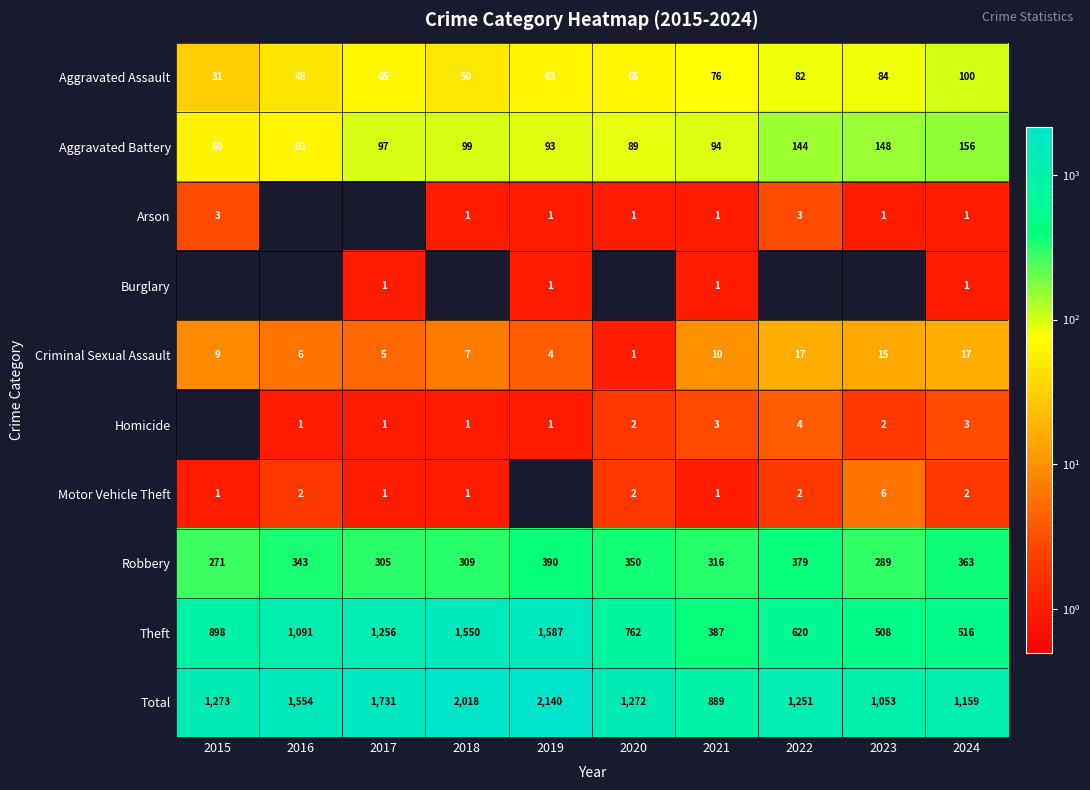

At which category is the sum across all series the highest?

2019